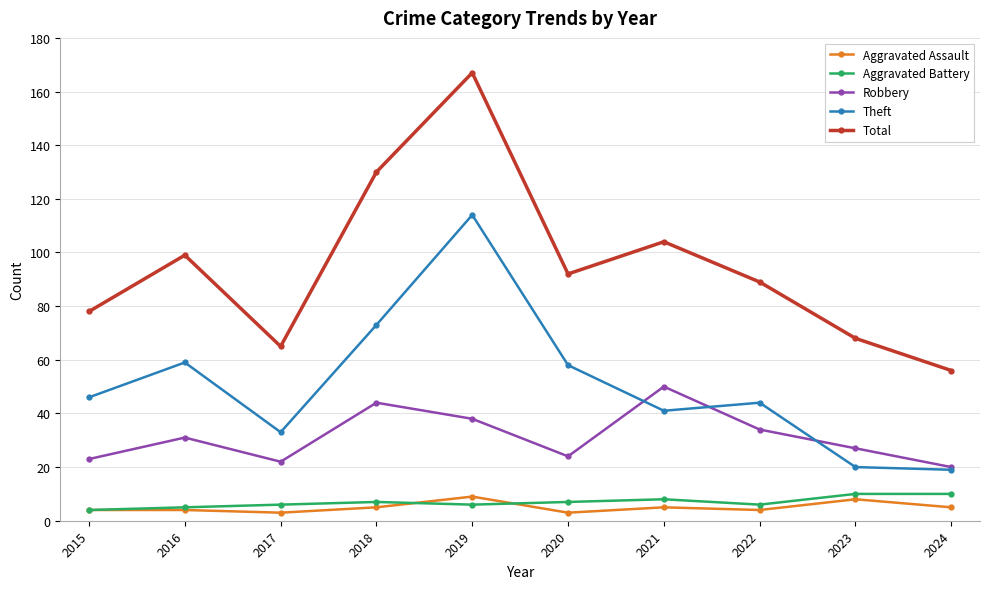

At how many categories does at least one series exceed 135?

1